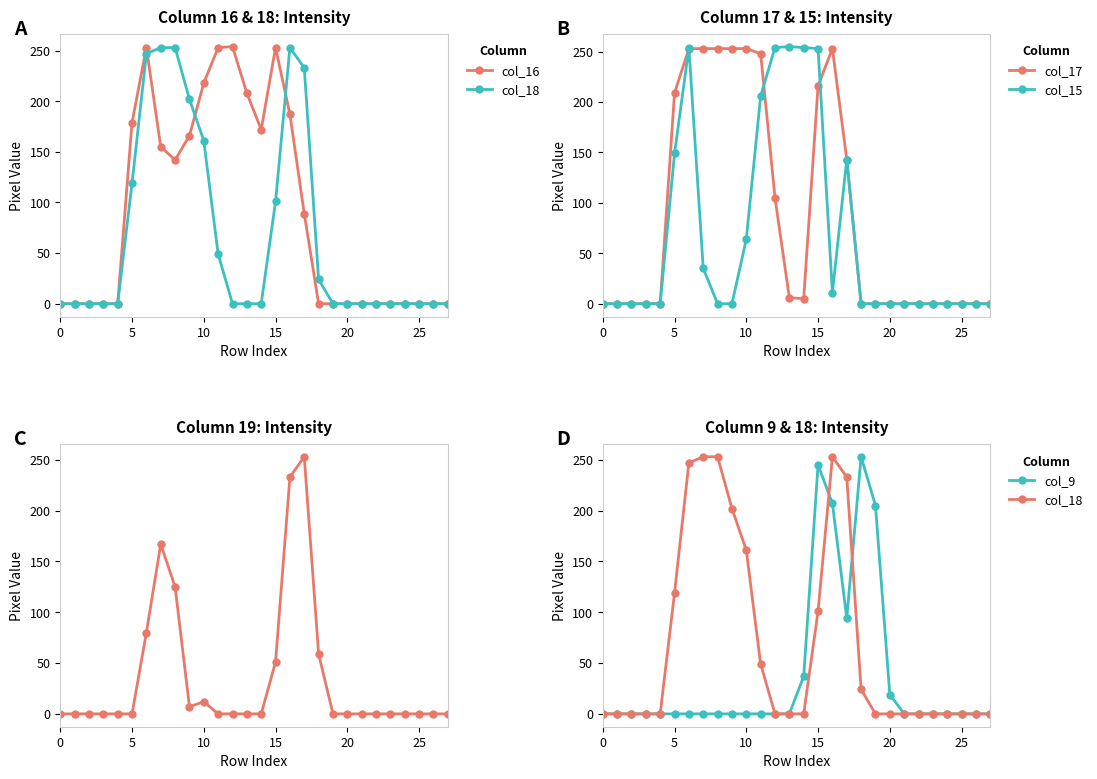

What is the maximum value for col_17?

253